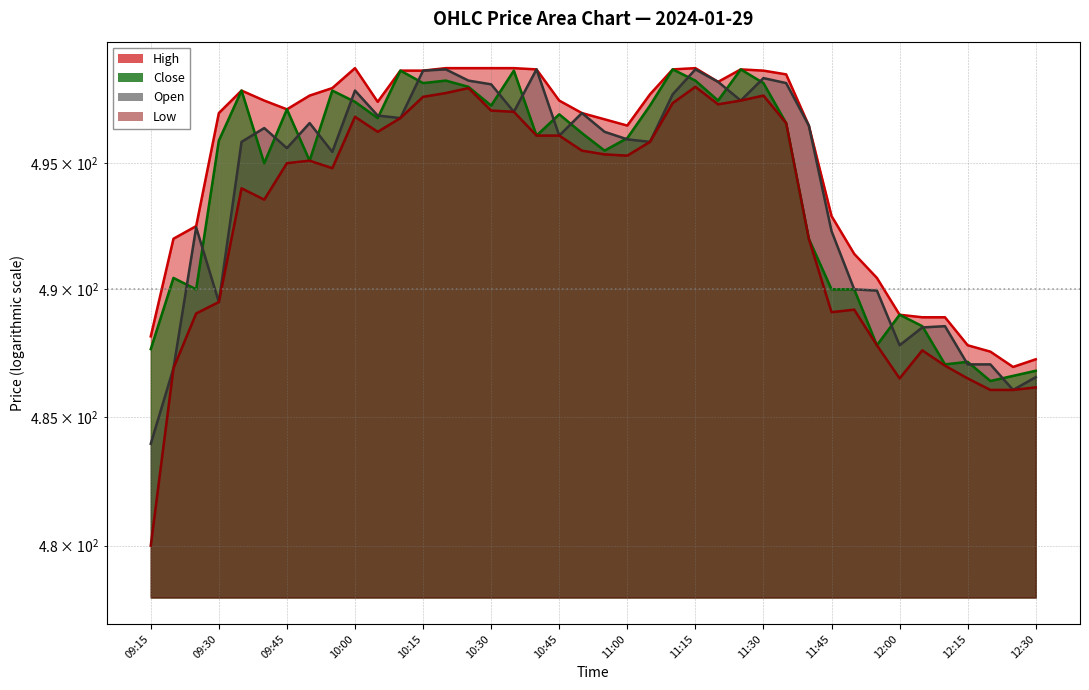

At 2024-01-29 10:55, list the series in order from smallest to largest.

Low, Close, Open, High